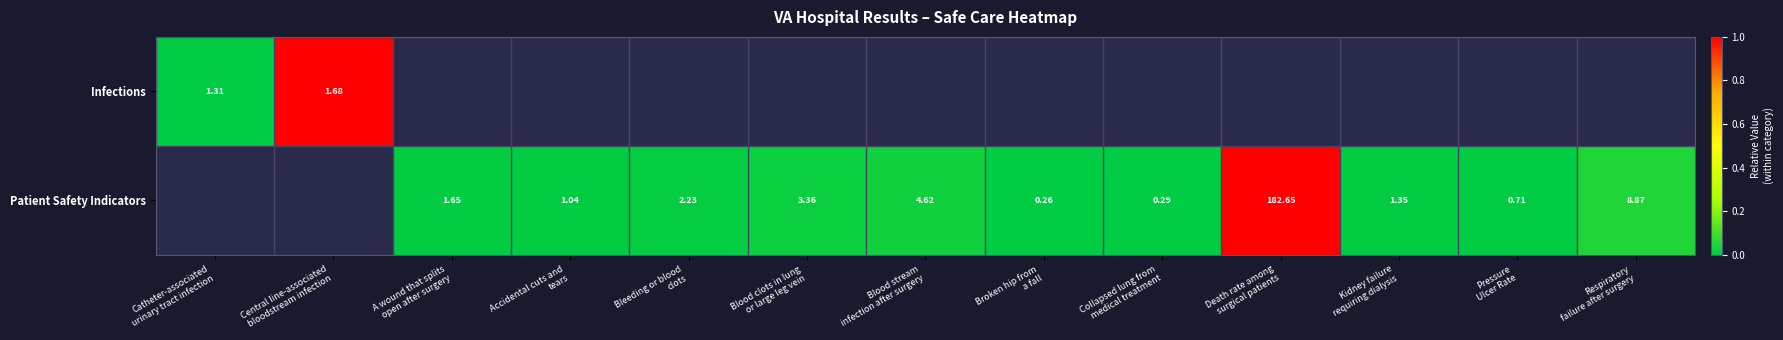

How many data points does each series have?

13